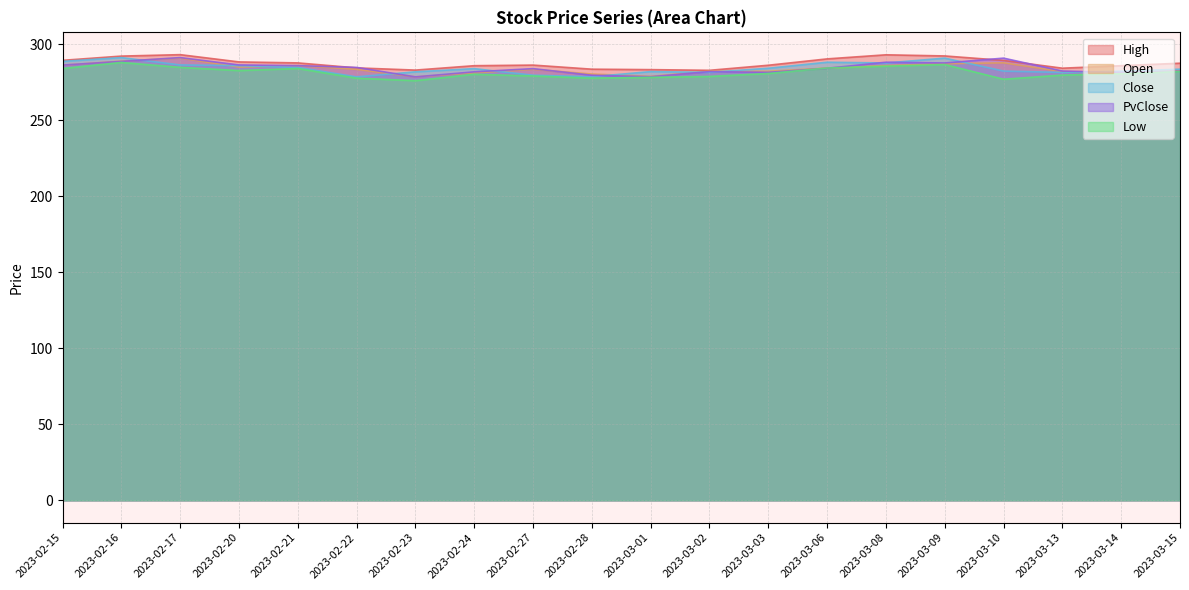

How many series are shown in this chart?

5